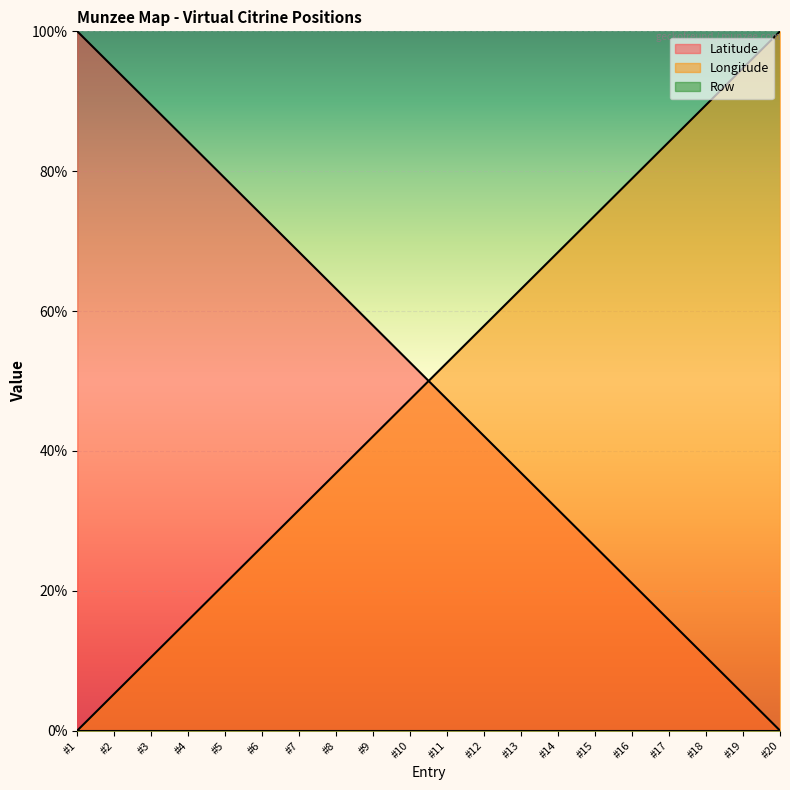

At how many categories does at least one series exceed 31?

20